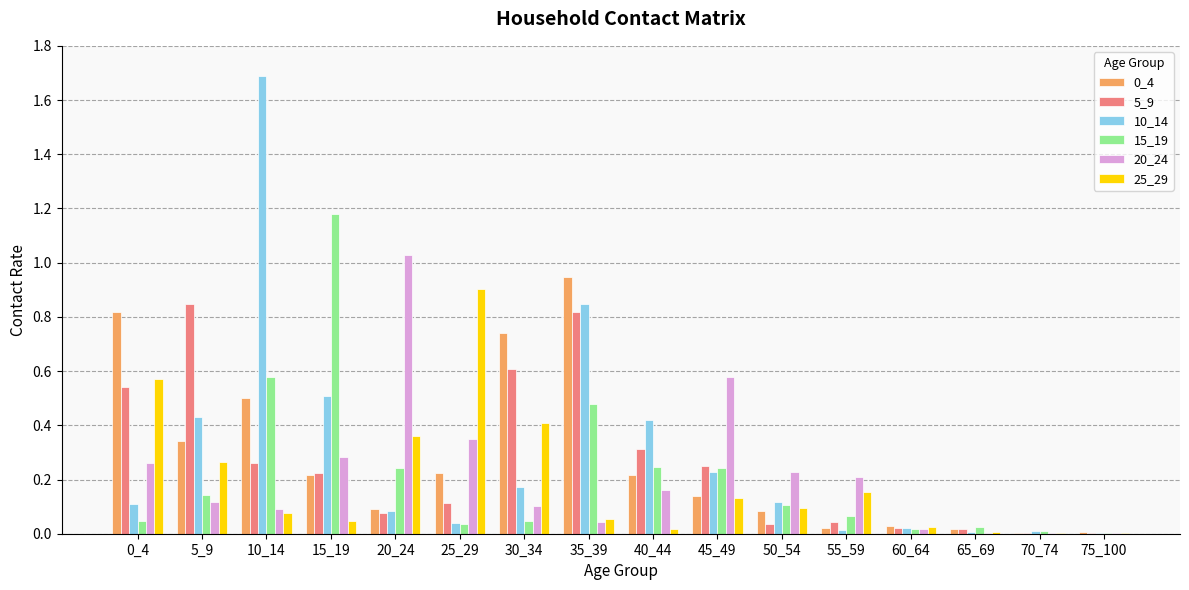

Between 15_19 and 30_34, which series saw the biggest shift?

15_19